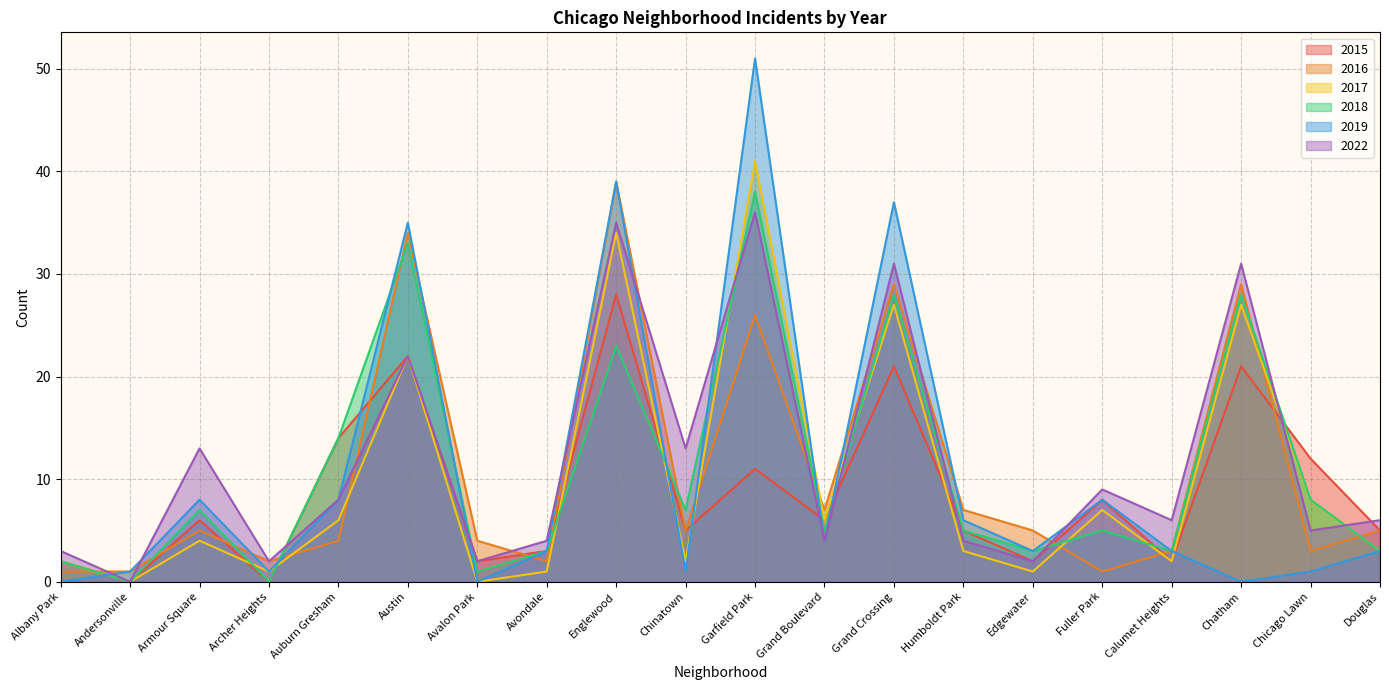

What is the difference between the second highest and minimum values in the 2019 series?

39